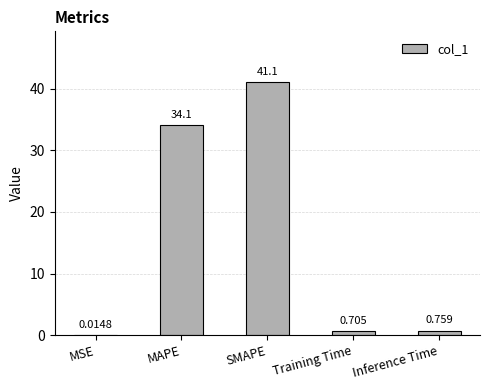

How many data points does each series have?

5